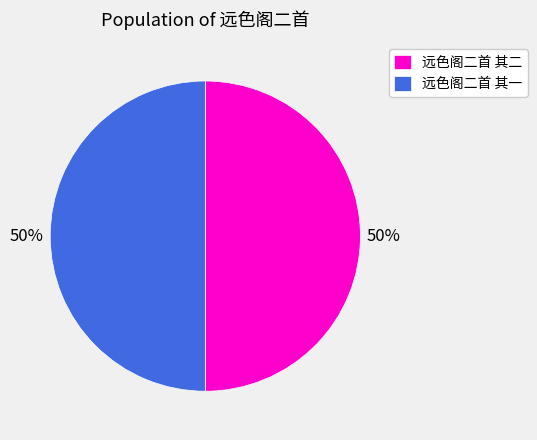

Combined, do 远色阁二首 其二 and 远色阁二首 其一 account for over 50%?

Yes